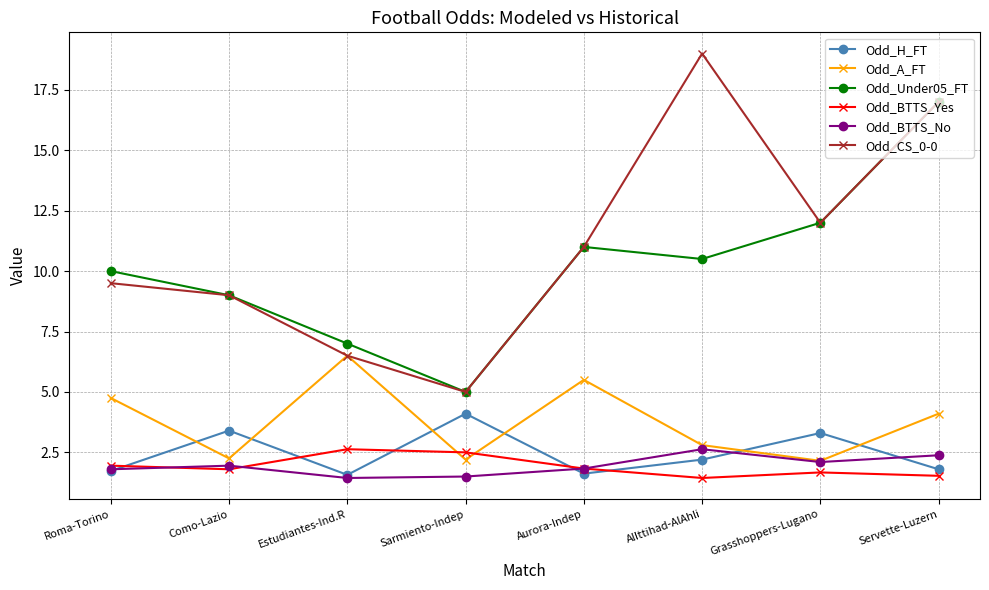

Which series has the largest range (max minus min)?

Odd_CS_0-0